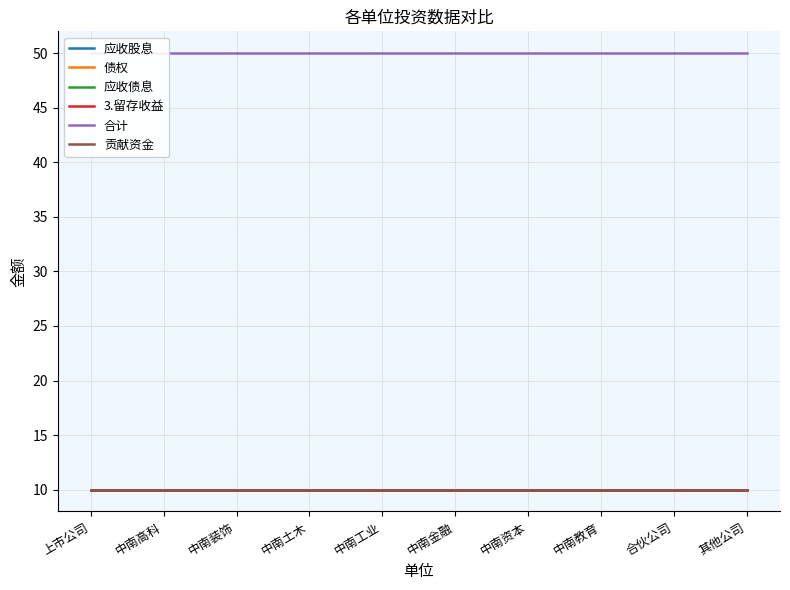

At which label does 3.留存收益 reach its peak?

上市公司